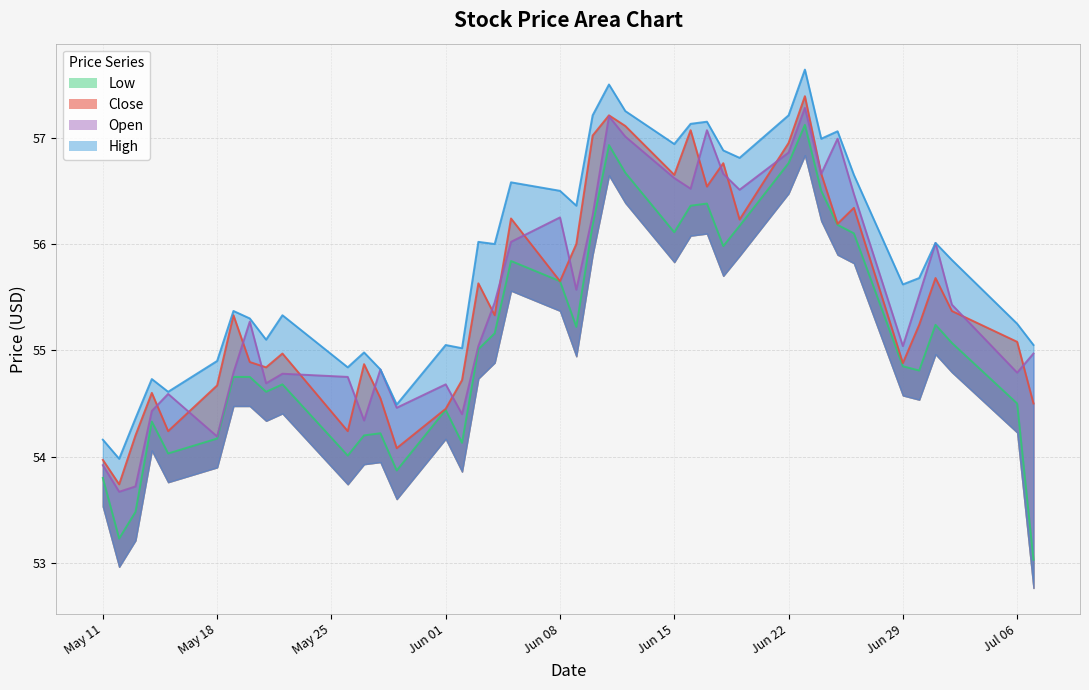

What is the difference between the High values at 2015-06-09 and 2015-06-25?

0.7